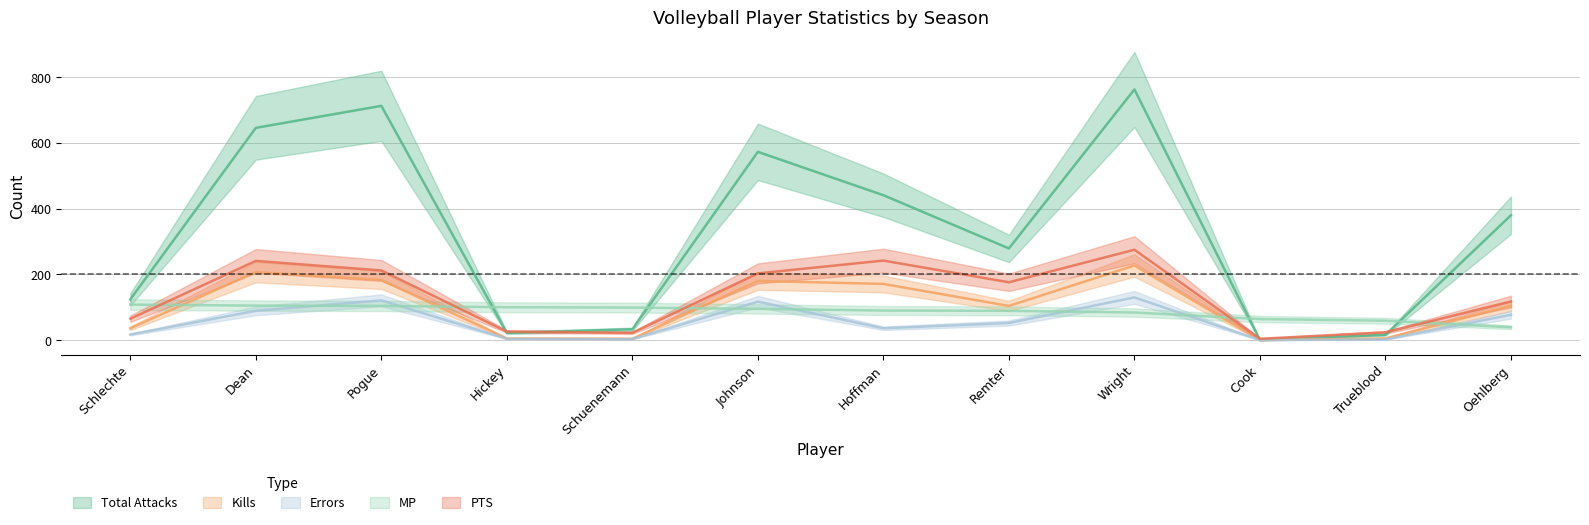

What are all the series names shown in the legend?

Total Attacks, Kills, Errors, MP, PTS